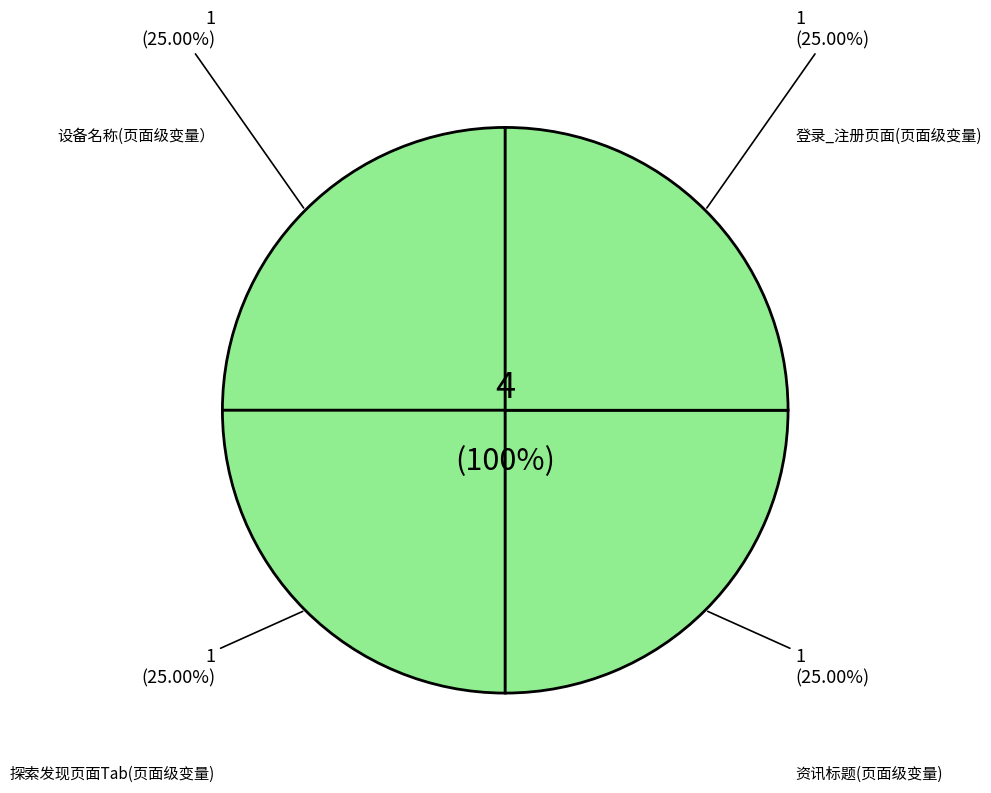

What is the largest slice in the pie chart?

登录_注册页面(页面级变量)